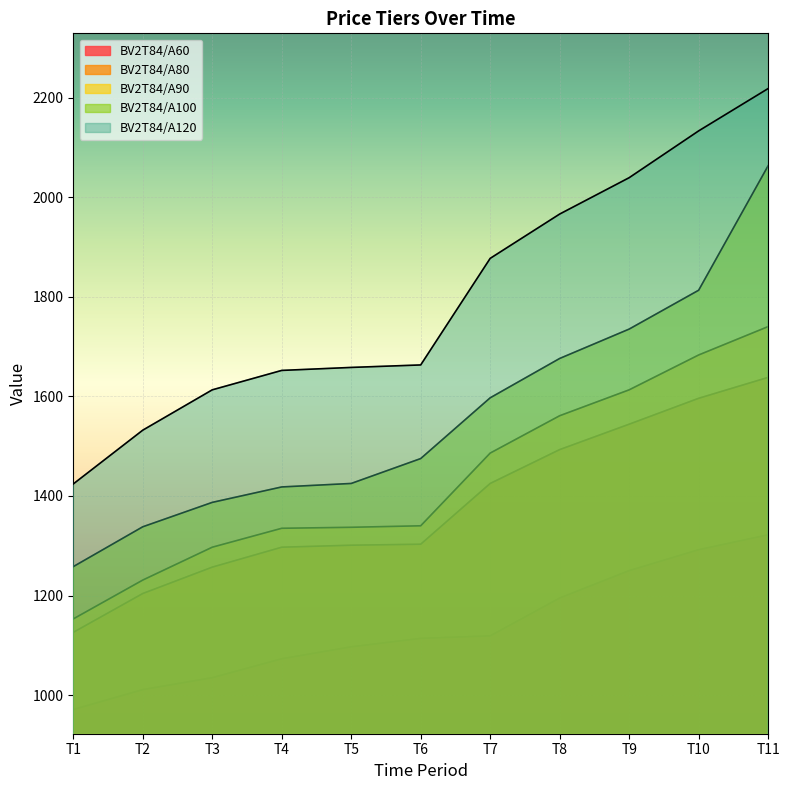

Reading left to right, extract all data points from this chart.

BV2T84/A60: 971	1011	1035	1073	1097	1114	1119	1195	1250	1292	1322
BV2T84/A80: 1126	1204	1257	1297	1301	1303	1425	1493	1544	1596	1638
BV2T84/A90: 1153	1231	1297	1335	1337	1340	1486	1561	1613	1683	1740
BV2T84/A100: 1258	1338	1387	1418	1425	1475	1597	1676	1735	1813	2063
BV2T84/A120: 1424	1532	1613	1652	1658	1663	1877	1966	2039	2133	2218